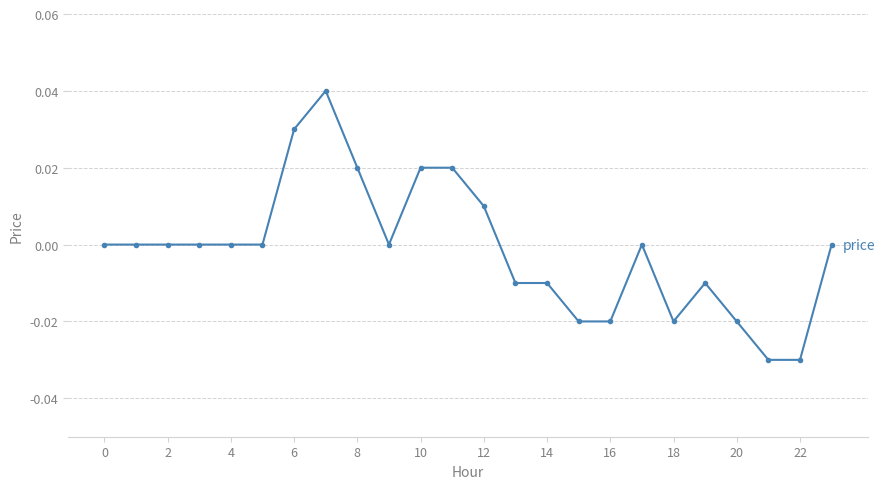

True or false: there are more than 0 points higher than both neighbors.

True